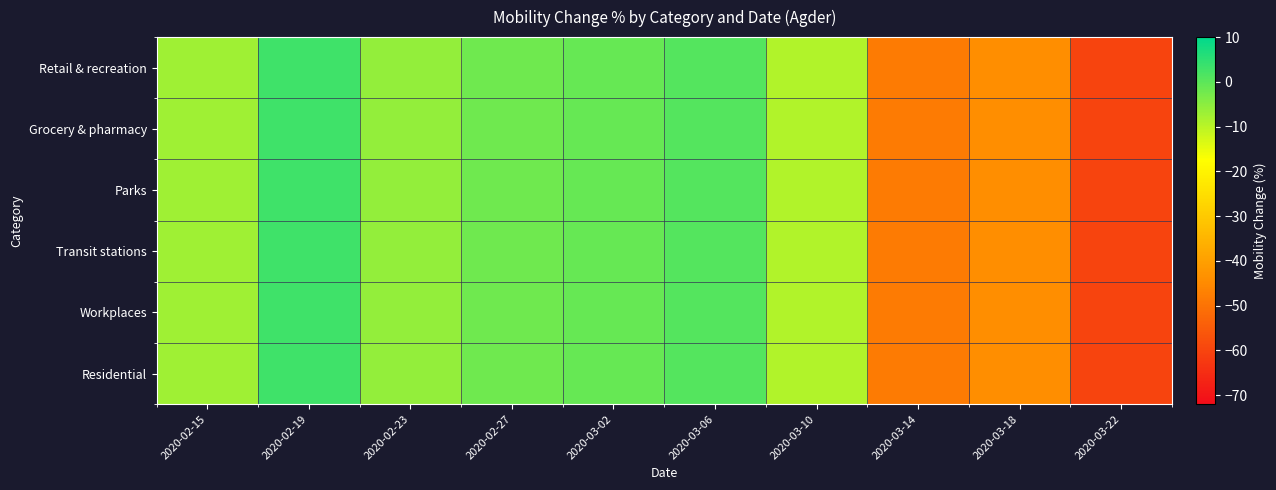

Reading right to left, extract all data points from this chart.

Retail & recreation: 2020-03-22=-60	2020-03-18=-44	2020-03-14=-48	2020-03-10=-9	2020-03-06=1	2020-03-02=-1	2020-02-27=-2	2020-02-23=-6	2020-02-19=3	2020-02-15=-7
Grocery & pharmacy: 2020-03-22=-60	2020-03-18=-44	2020-03-14=-48	2020-03-10=-9	2020-03-06=1	2020-03-02=-1	2020-02-27=-2	2020-02-23=-6	2020-02-19=3	2020-02-15=-7
Parks: 2020-03-22=-60	2020-03-18=-44	2020-03-14=-48	2020-03-10=-9	2020-03-06=1	2020-03-02=-1	2020-02-27=-2	2020-02-23=-6	2020-02-19=3	2020-02-15=-7
Transit stations: 2020-03-22=-60	2020-03-18=-44	2020-03-14=-48	2020-03-10=-9	2020-03-06=1	2020-03-02=-1	2020-02-27=-2	2020-02-23=-6	2020-02-19=3	2020-02-15=-7
Workplaces: 2020-03-22=-60	2020-03-18=-44	2020-03-14=-48	2020-03-10=-9	2020-03-06=1	2020-03-02=-1	2020-02-27=-2	2020-02-23=-6	2020-02-19=3	2020-02-15=-7
Residential: 2020-03-22=-60	2020-03-18=-44	2020-03-14=-48	2020-03-10=-9	2020-03-06=1	2020-03-02=-1	2020-02-27=-2	2020-02-23=-6	2020-02-19=3	2020-02-15=-7